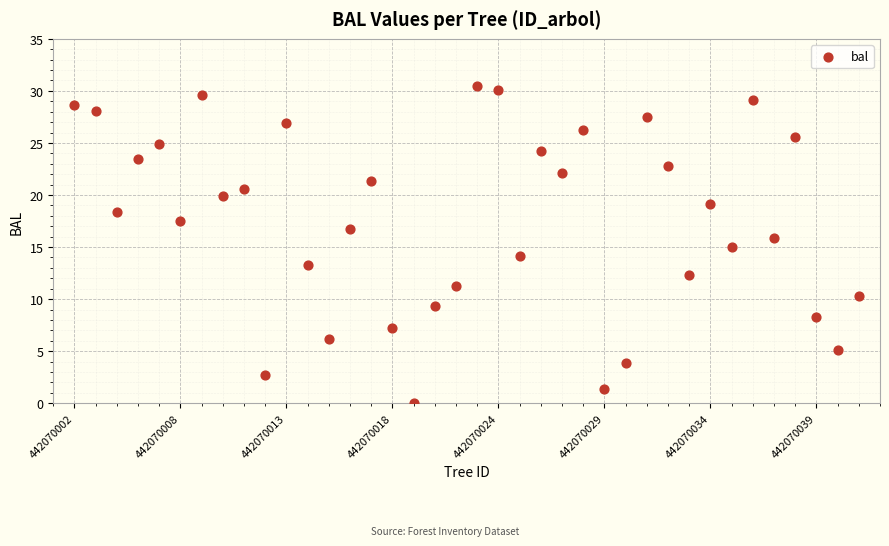

What is the range of Y values (max minus min)?

30.5